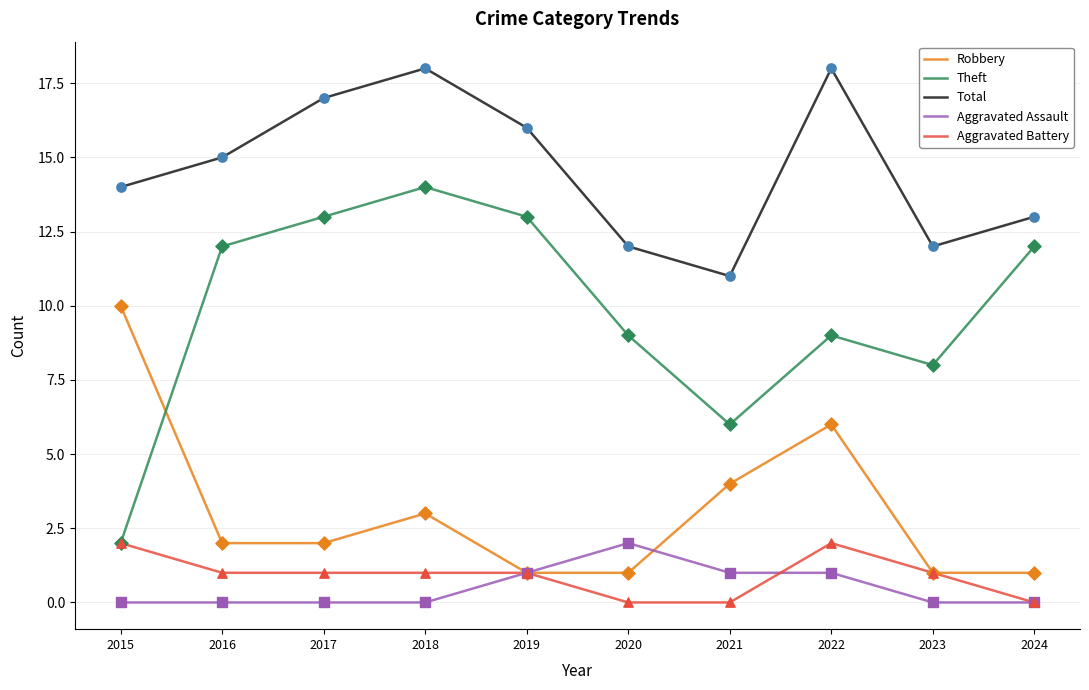

Which series has the largest total across all categories?

Total